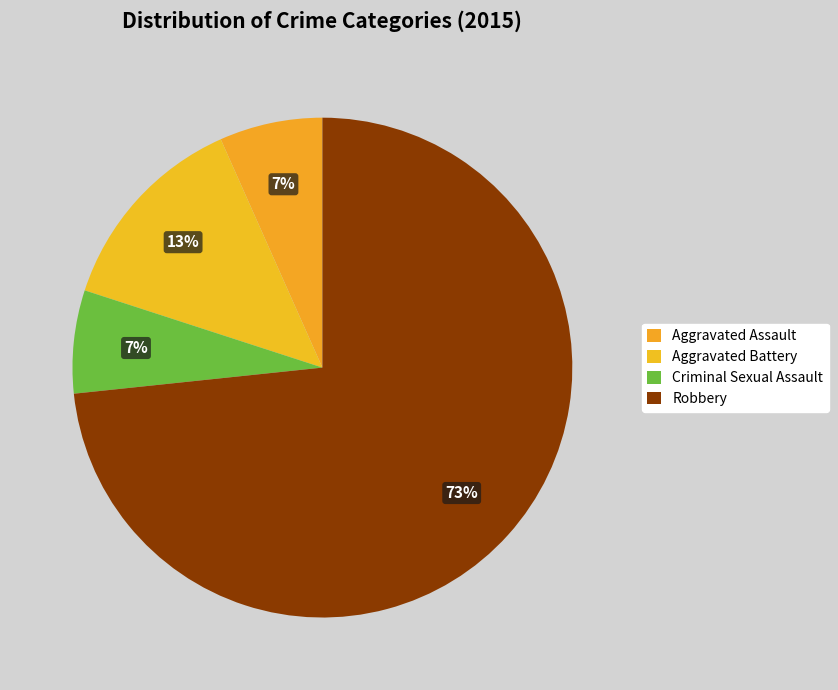

Which category has the biggest portion of the pie?

Robbery